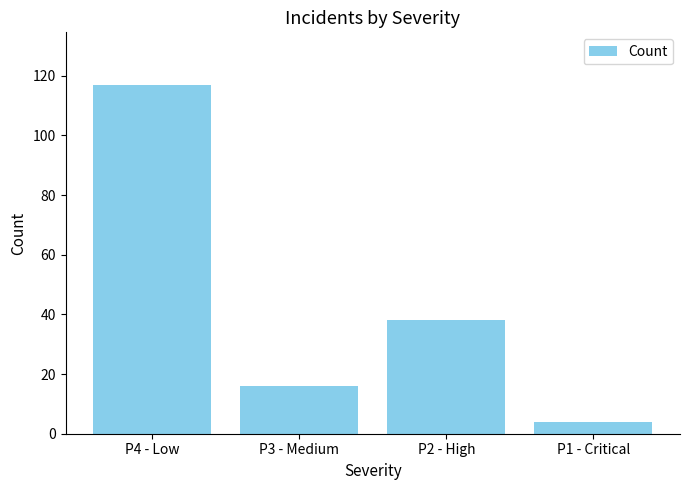

The chart shows a value of 16 at P3 - Medium. True or false?

True